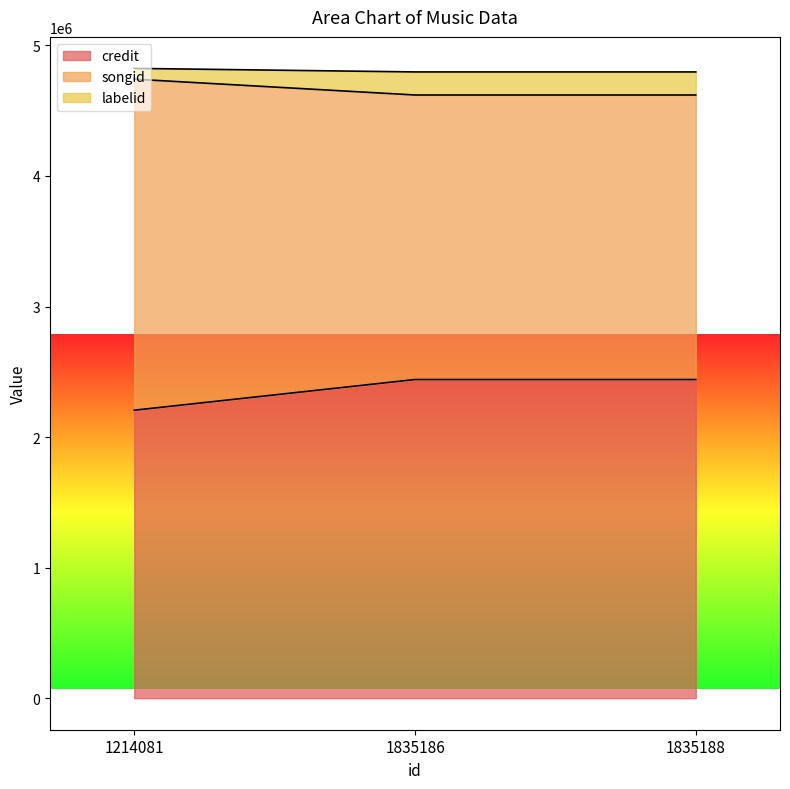

Reading right to left, what are all the values shown in this chart?

credit: 1835188=2440803	1835186=2440803	1214081=2205883
songid: 1835188=4620001	1835186=4620001	1214081=4741344
labelid: 1835188=4796682	1835186=4796682	1214081=4823794